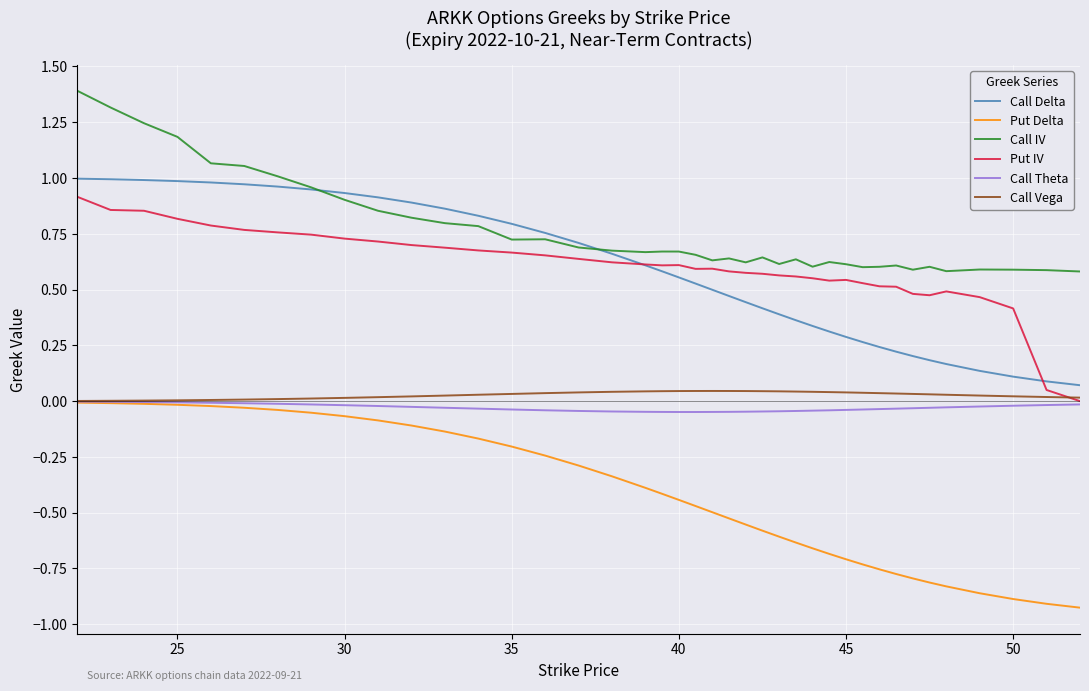

What is the maximum value shown in the chart?

1.4